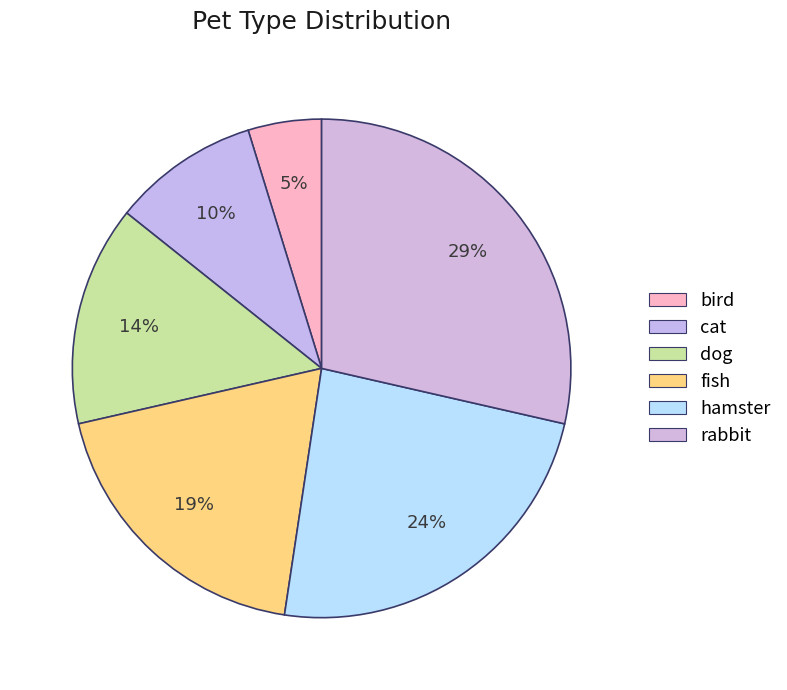

How many segments does this pie chart have?

6